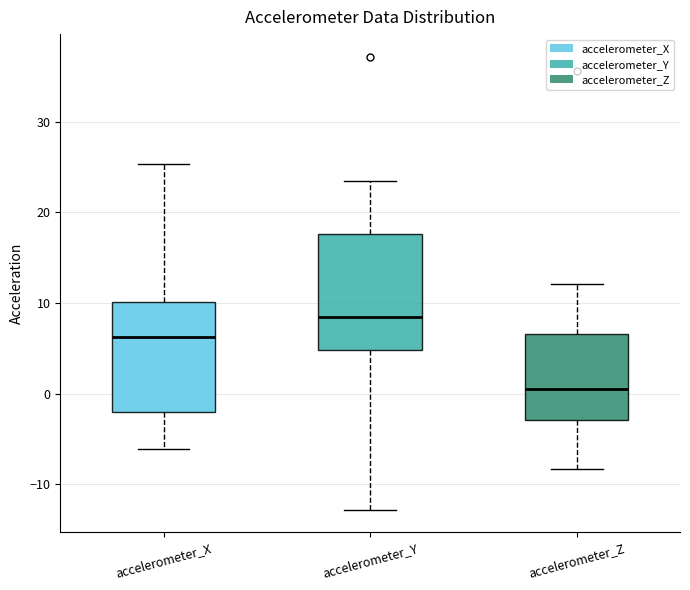

Reading left to right, transcribe this box plot: for each box, give where its median line is, the range the box spans, and where its two whiskers end, as read against the y-axis. The values are not printed on the chart, so give them approximately, as read against the axis.

accelerometer_X: median 6, box -2 to 10, whiskers -6 to 25
accelerometer_Y: median 8, box 5 to 18, whiskers -13 to 23
accelerometer_Z: median 1, box -3 to 7, whiskers -8 to 12